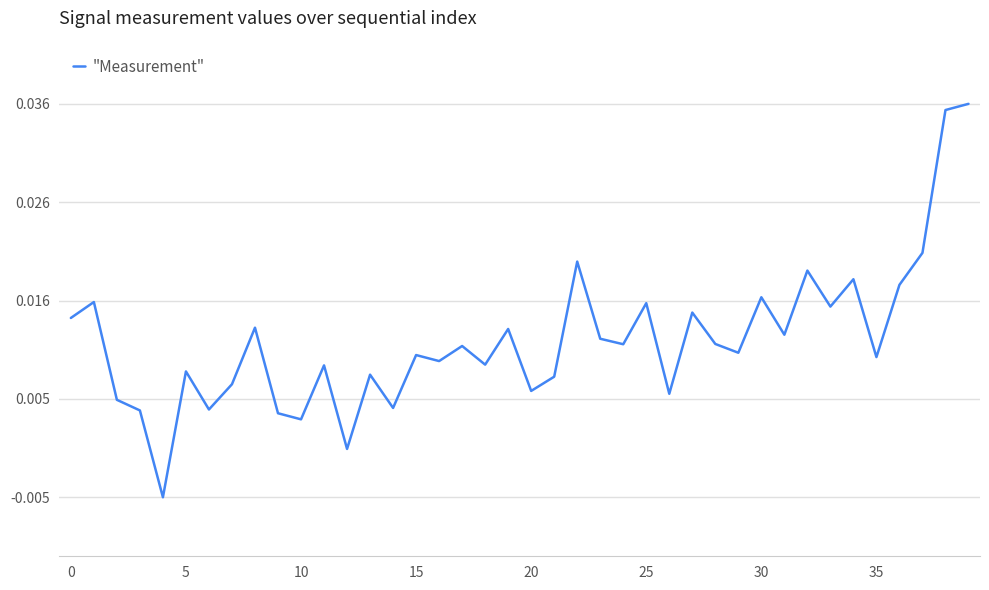

What is the label of the 16th point from the left?

15